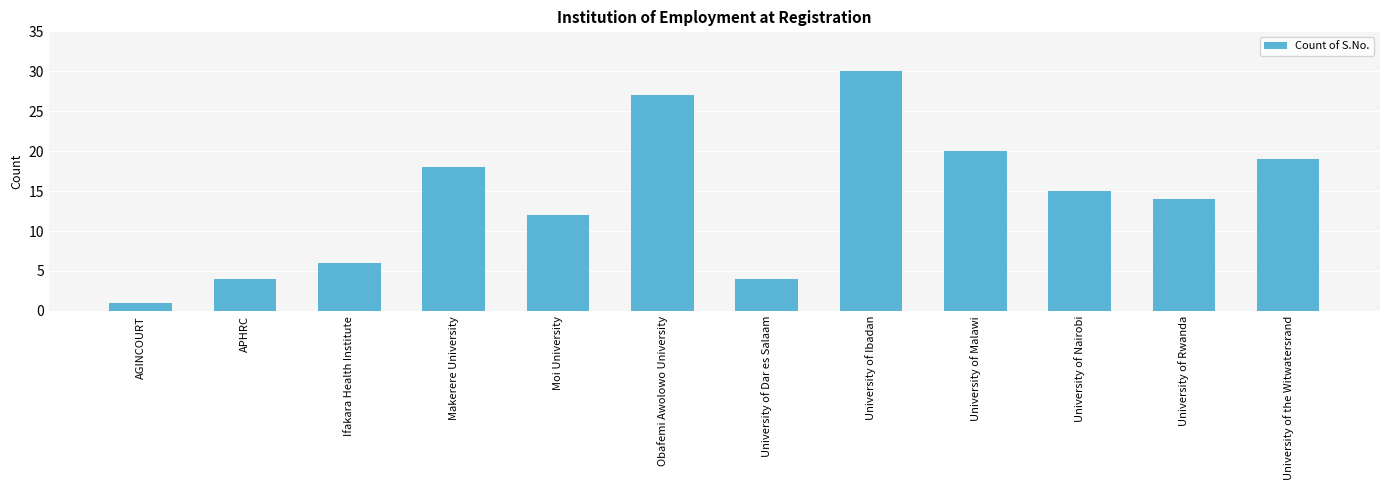

What is the ratio of the value at AGINCOURT to the value at Ifakara Health Institute?

0.2